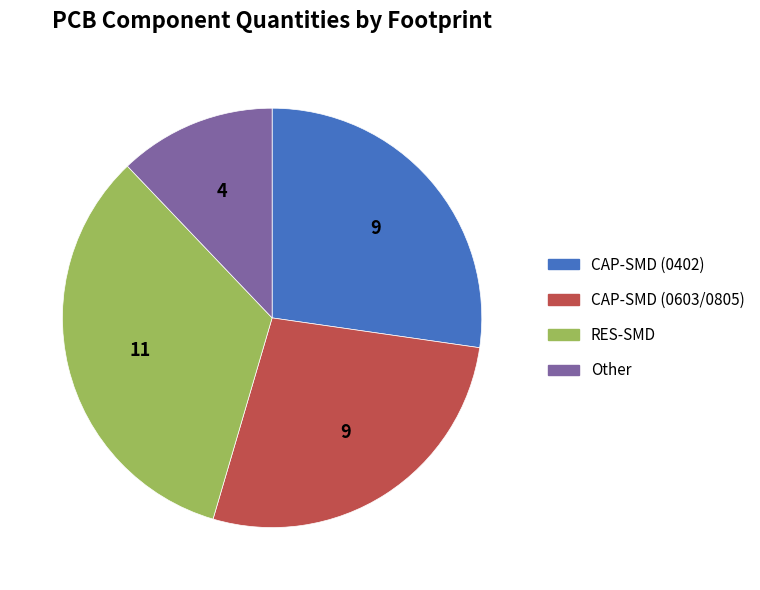

How many slices are in this pie chart?

4